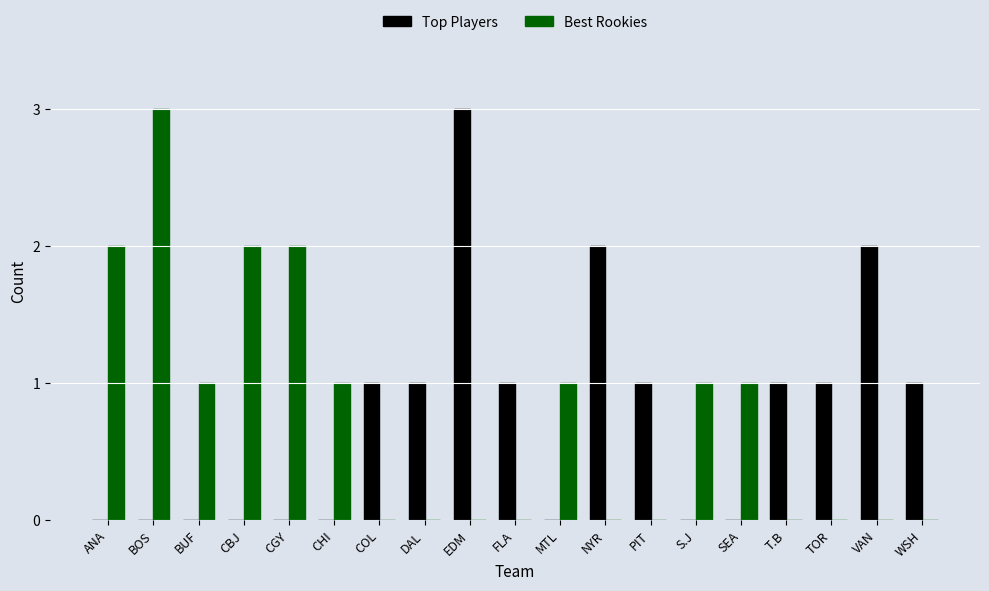

Reading left to right, transcribe all the data shown in this chart.

Top Players: 0	0	0	0	0	0	1	1	3	1	0	2	1	0	0	1	1	2	1
Best Rookies: 2	3	1	2	2	1	0	0	0	0	1	0	0	1	1	0	0	0	0